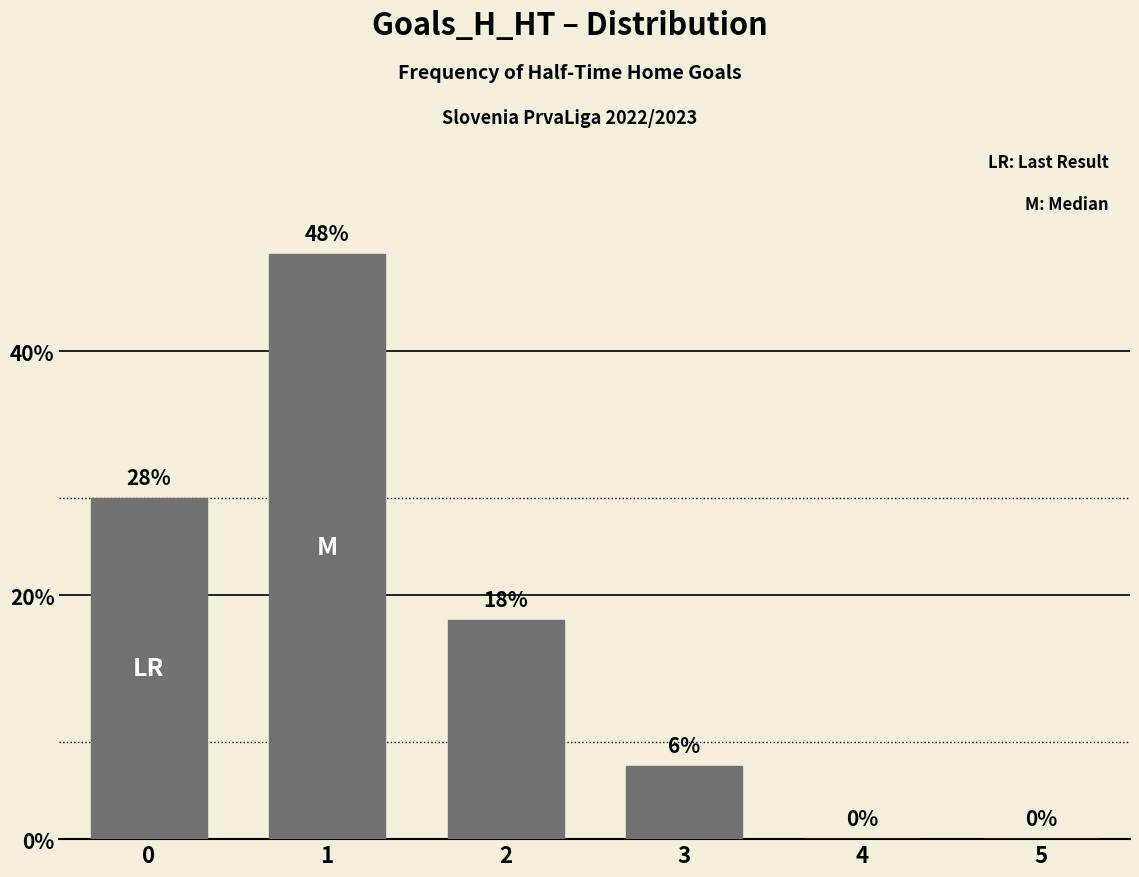

Are the bars horizontal?

No